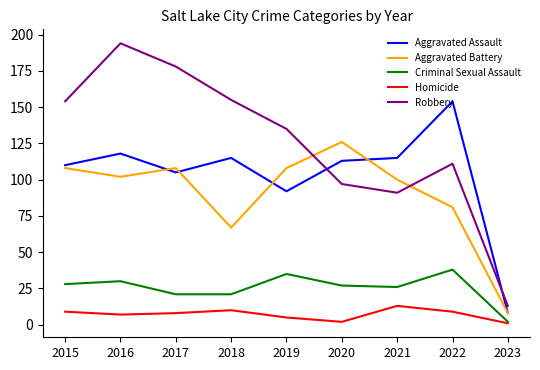

What is the difference between the maximum and minimum values in the Homicide series?

12